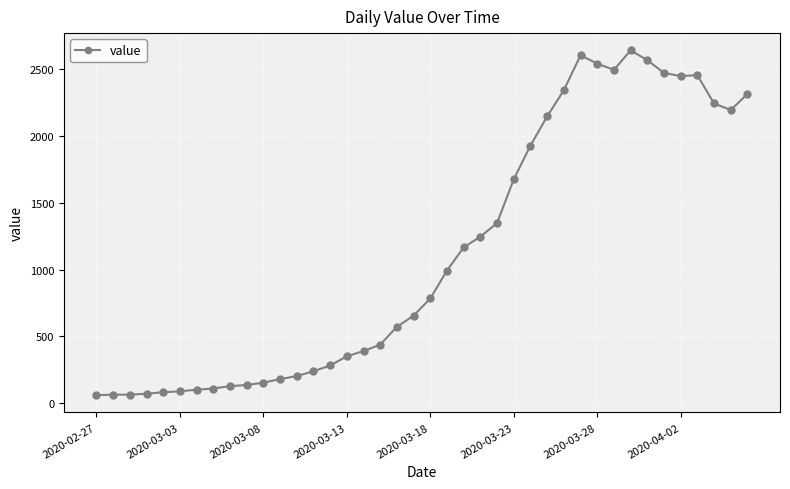

What is the value of the 28th point from the left?

2145